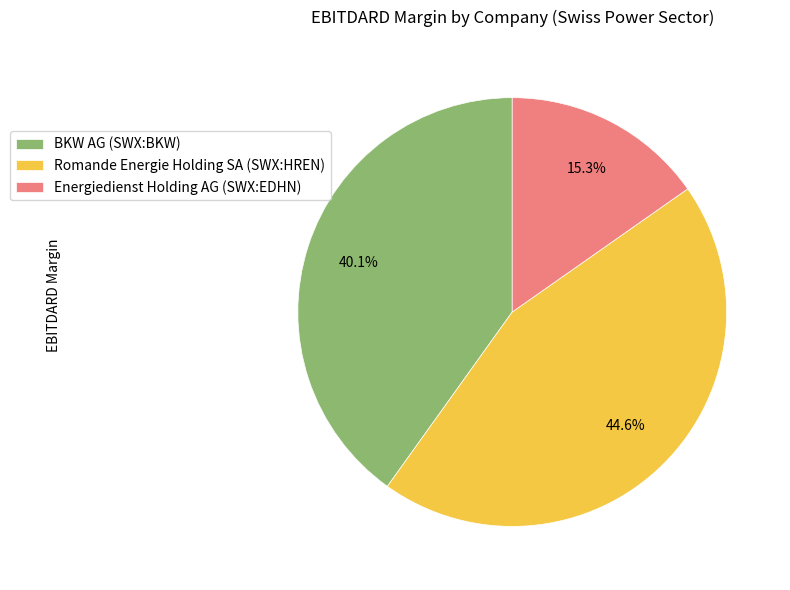

Rank the categories by value from lowest to highest.

Energiedienst Holding AG (SWX:EDHN), BKW AG (SWX:BKW), Romande Energie Holding SA (SWX:HREN)